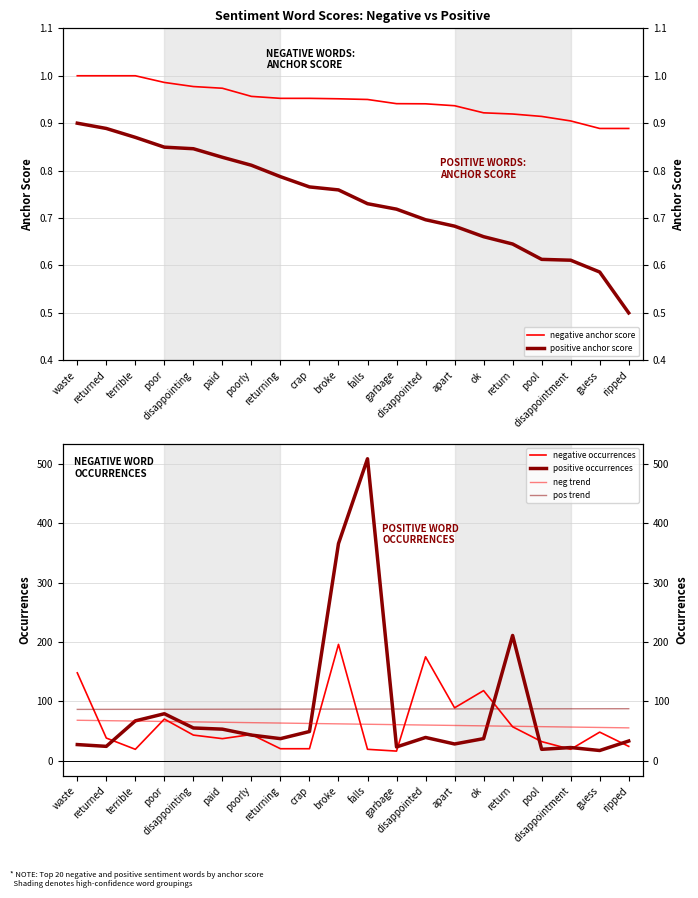

Where is the first local maximum for negative occurrences?

poor